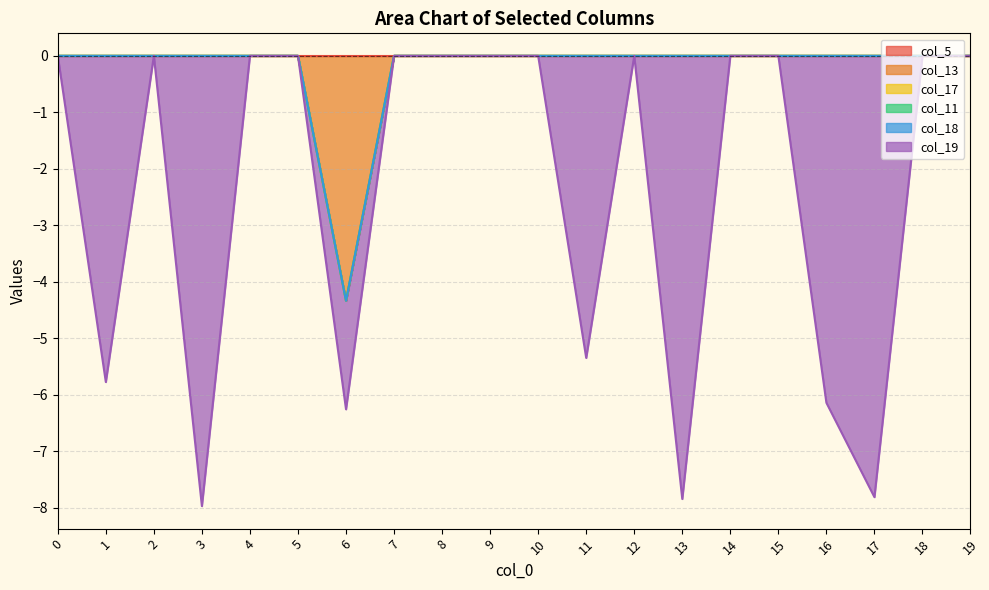

True or false: col_17 and col_13 intersect in this chart.

False